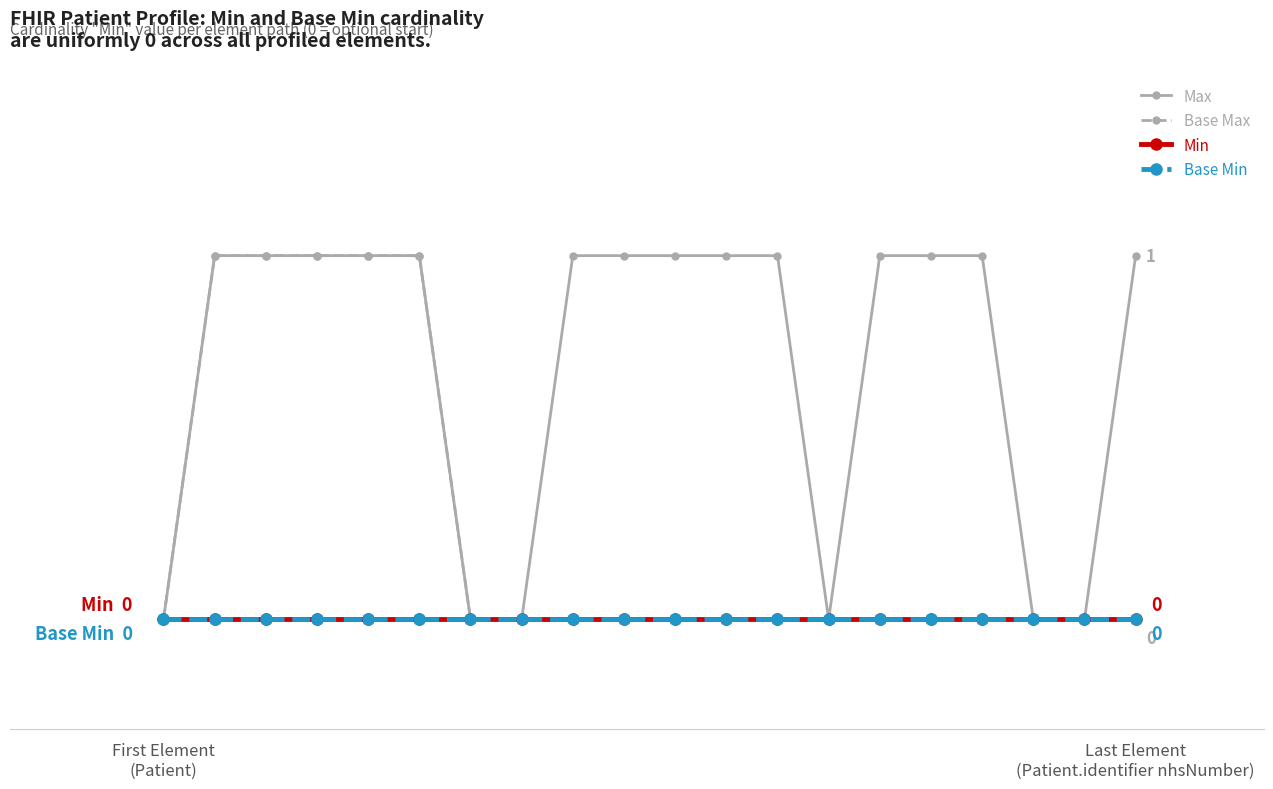

Does the chart have visible grid lines?

No